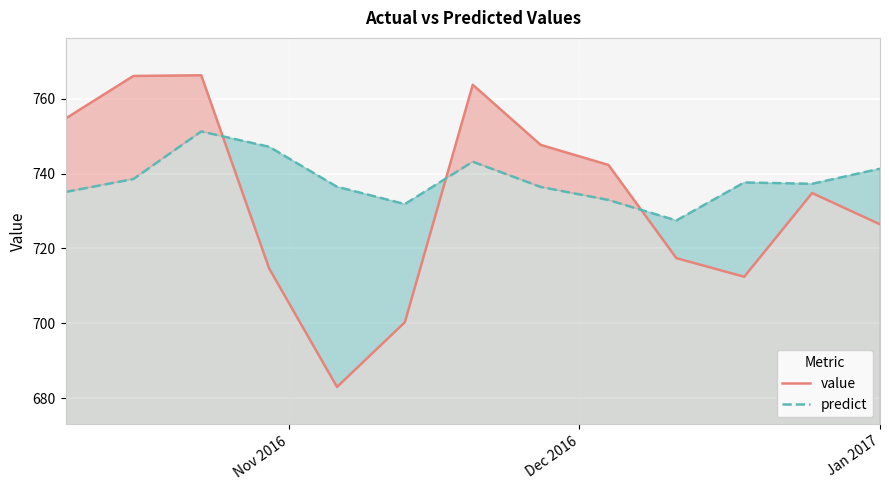

What is the minimum value shown in the chart?

683.0